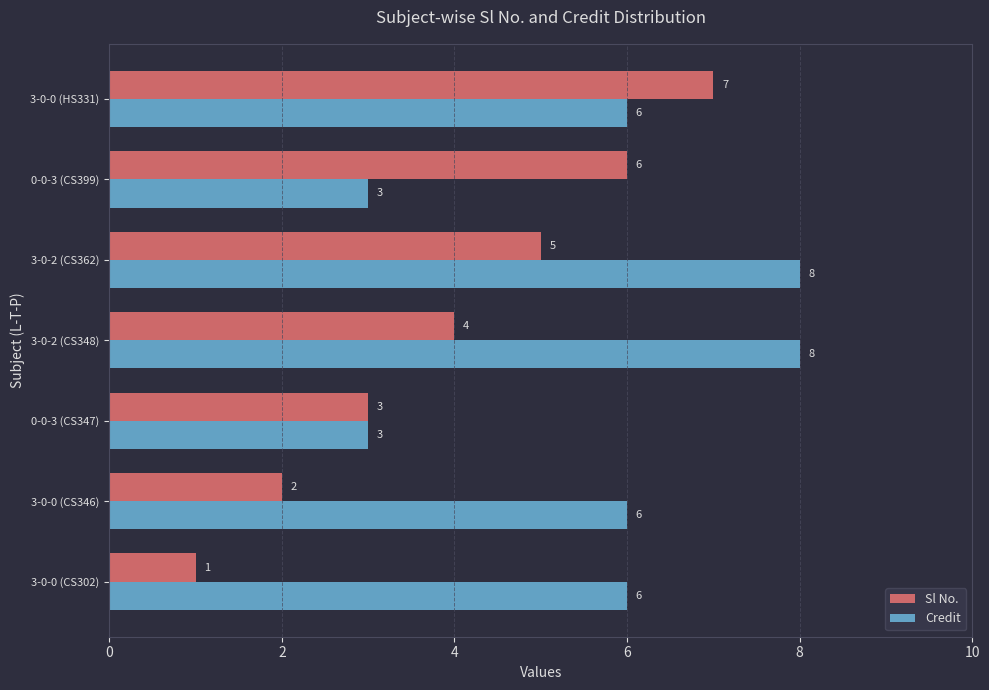

What is the spread (max minus min) of values at 3-0-2 (CS362)?

3